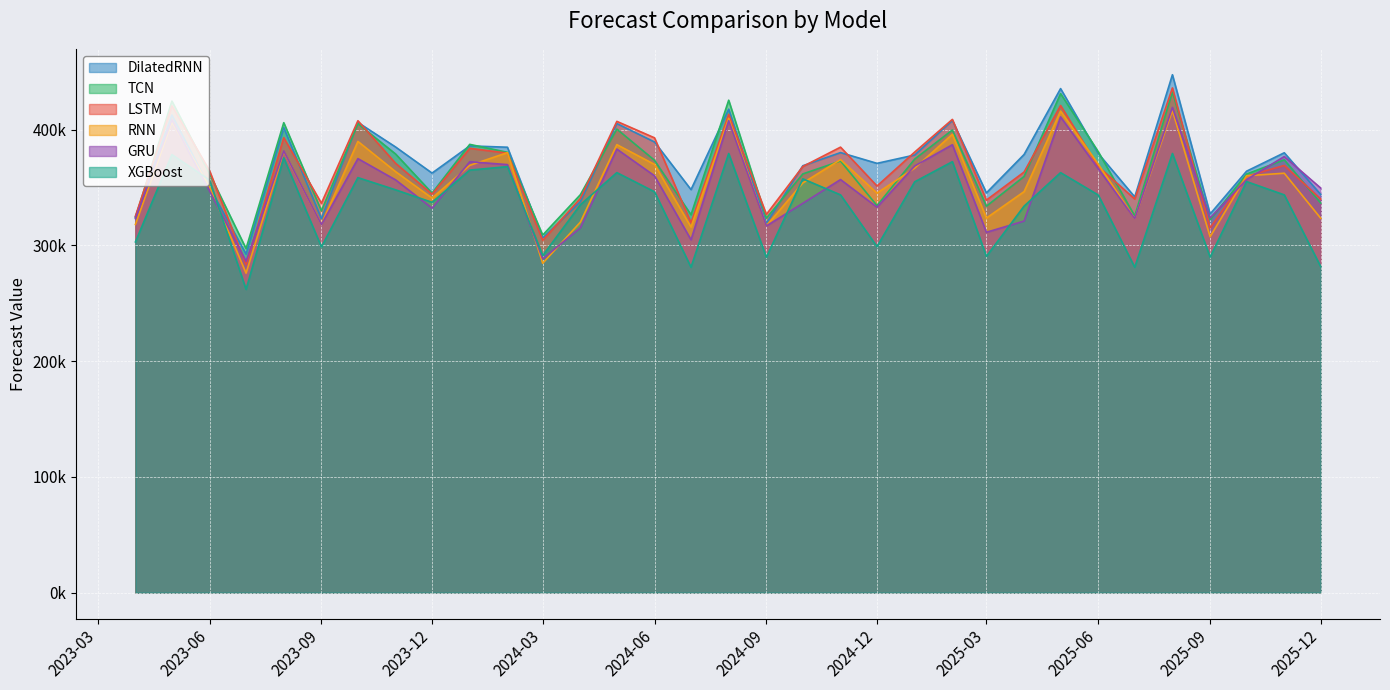

Does the chart display data point markers on the line(s)?

No